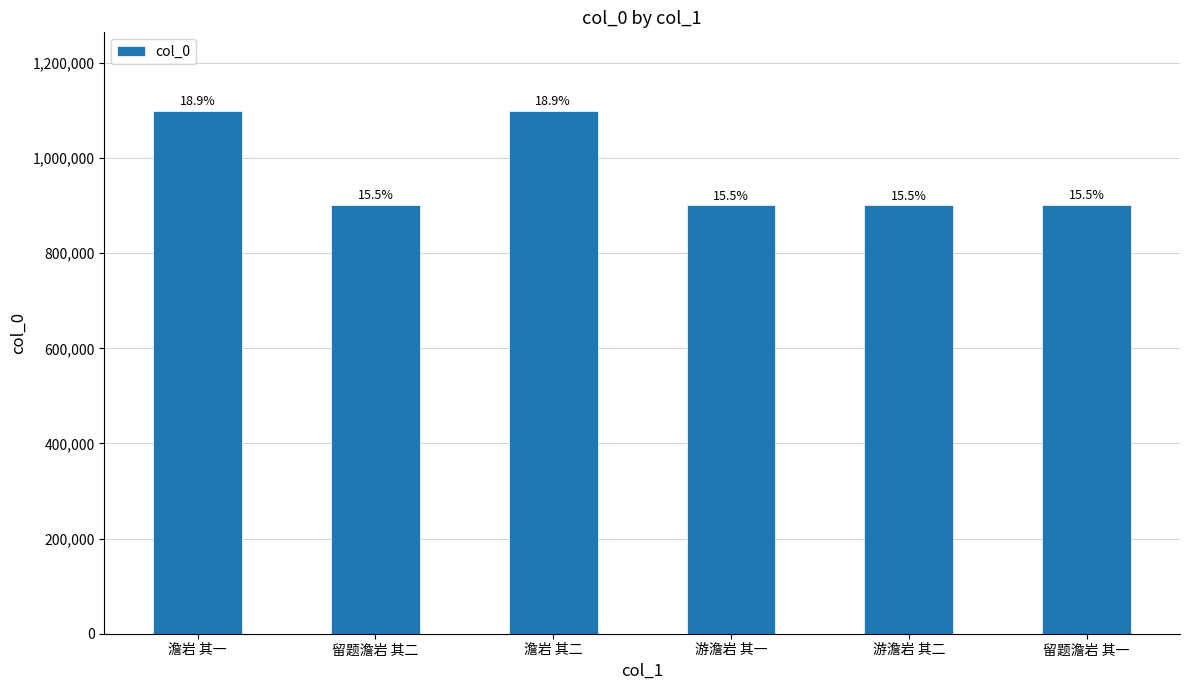

How many bars are there in total?

6